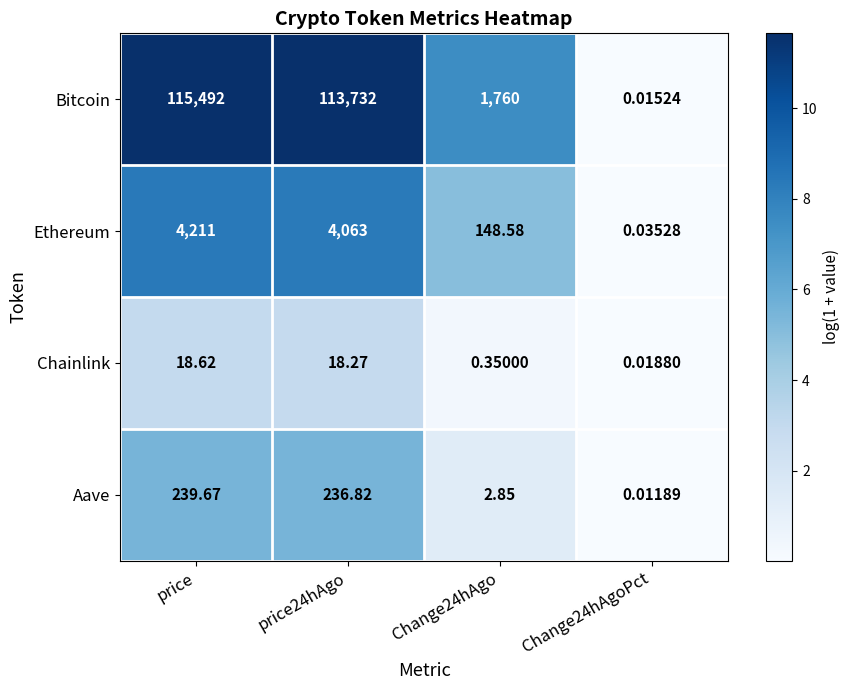

How many distinct data groups are displayed?

4